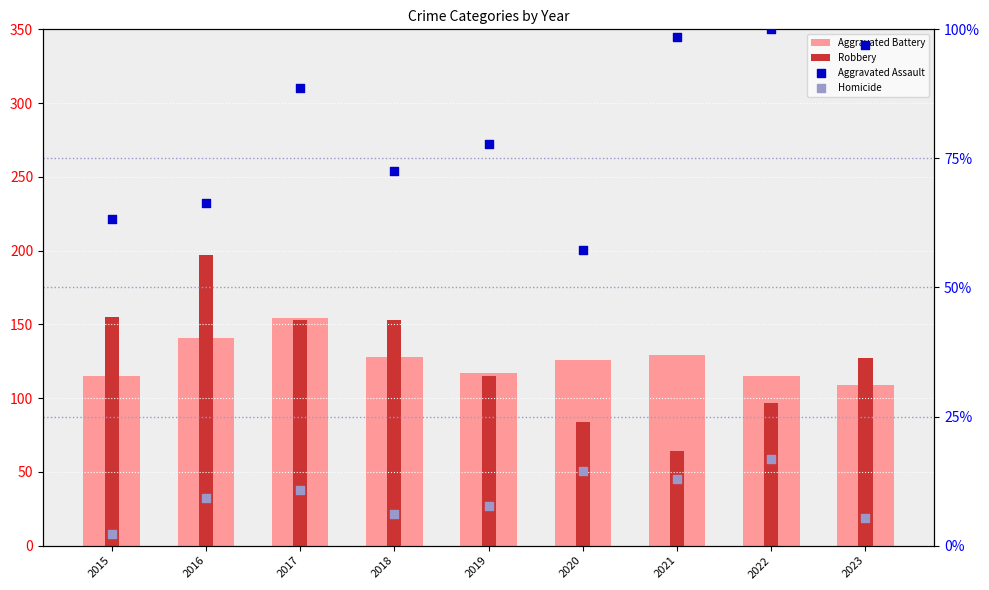

What is the total value across all series at 2016?

413.6